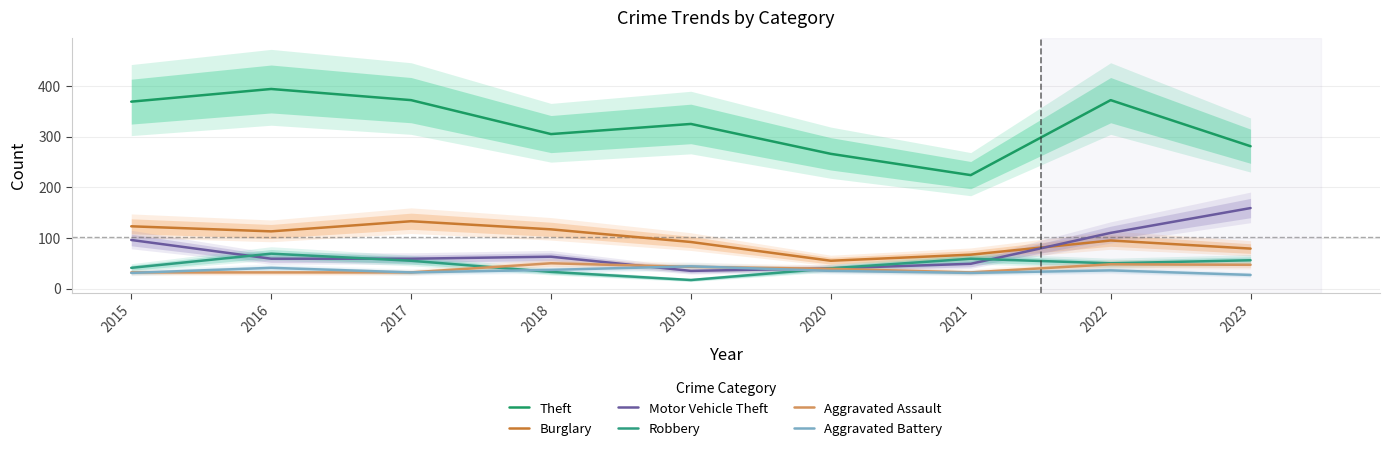

What is the value of the Robbery point at the 4th from the left?

33